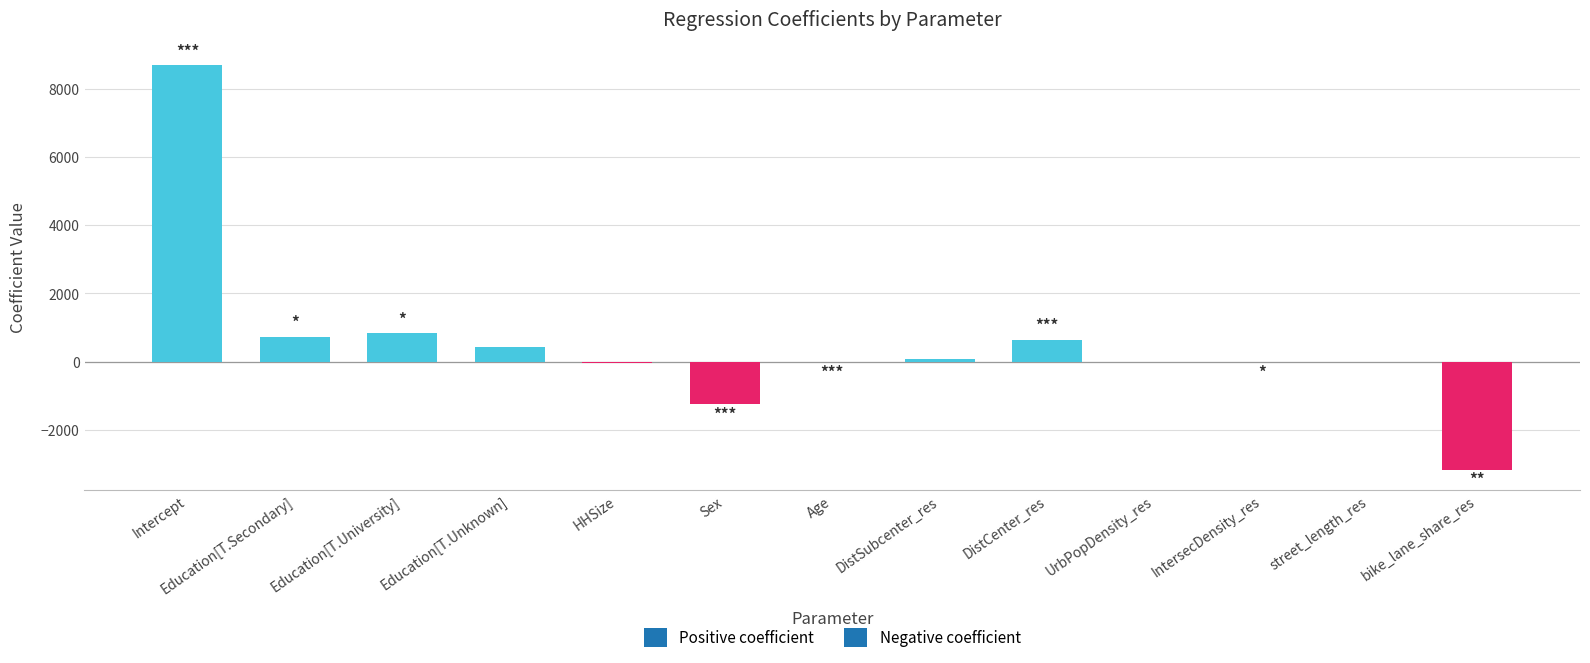

What is the maximum value shown in the chart?

8693.6